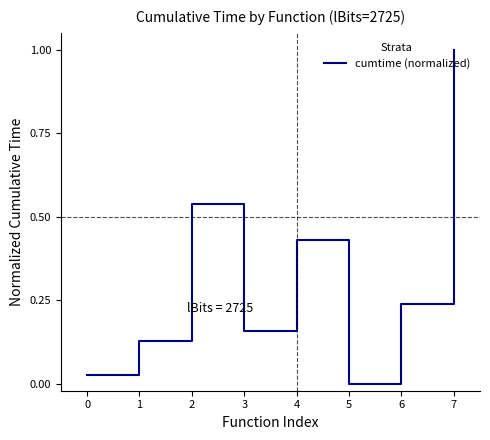

Where is the first local minimum?

3